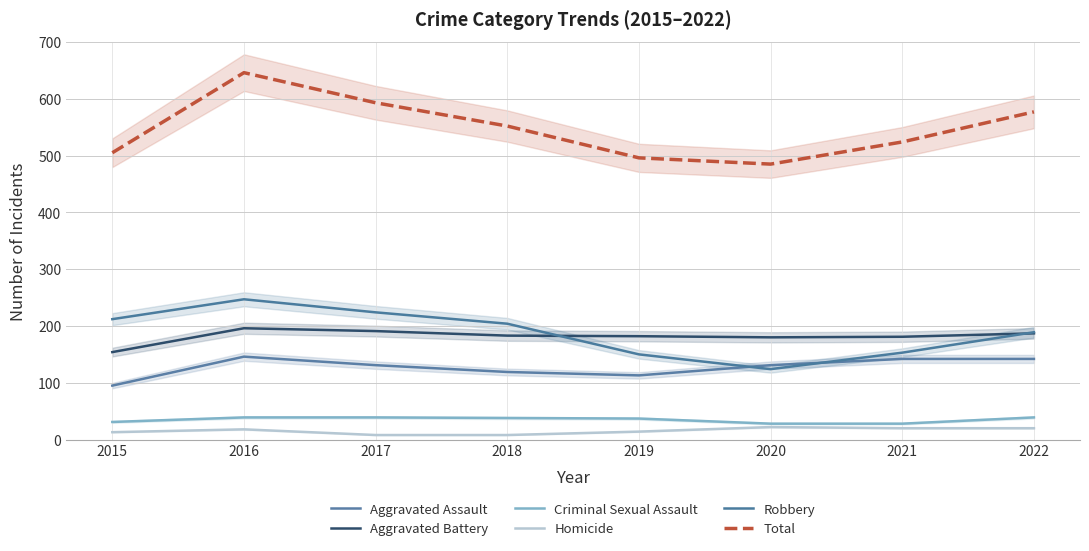

Reading left to right, transcribe all the data shown in this chart.

Aggravated Assault: 95	146	131	119	113	131	142	142
Aggravated Battery: 154	196	191	183	182	180	181	187
Criminal Sexual Assault: 31	39	39	38	37	28	28	39
Homicide: 13	18	8	8	14	22	20	20
Robbery: 212	247	224	204	150	124	153	189
Total: 505	646	593	552	496	485	524	577